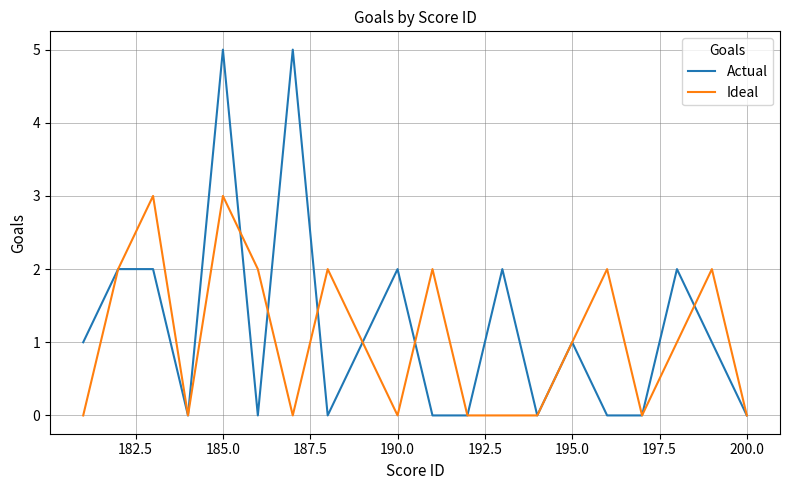

Rank the series by their maximum value, from lowest to highest.

Ideal, Actual